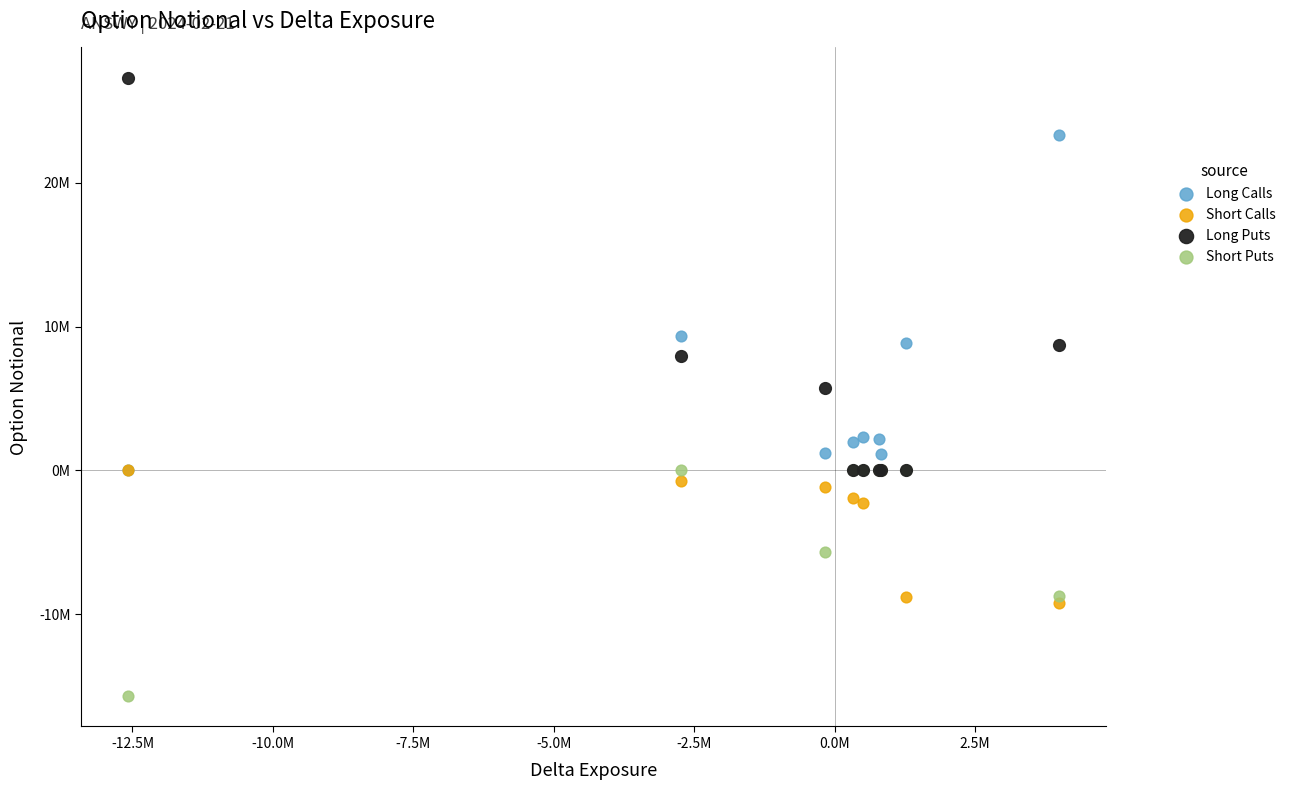

What are all the series names shown in the legend?

Long Calls, Short Calls, Long Puts, Short Puts